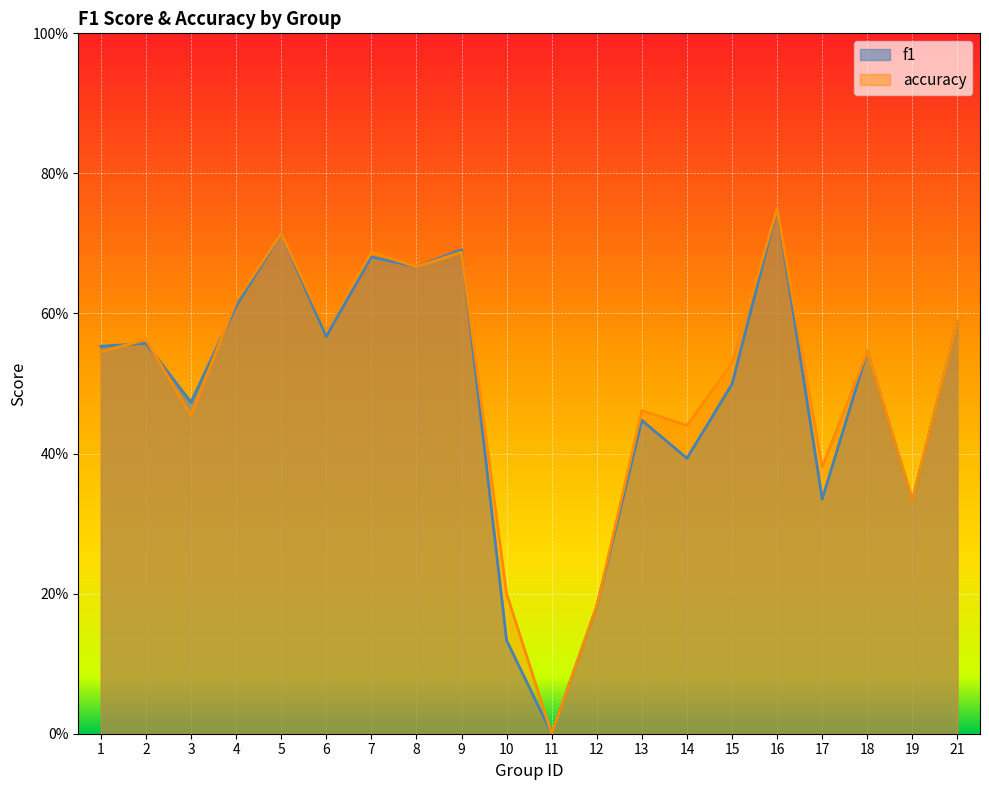

How many positive values does the f1 series have?

19